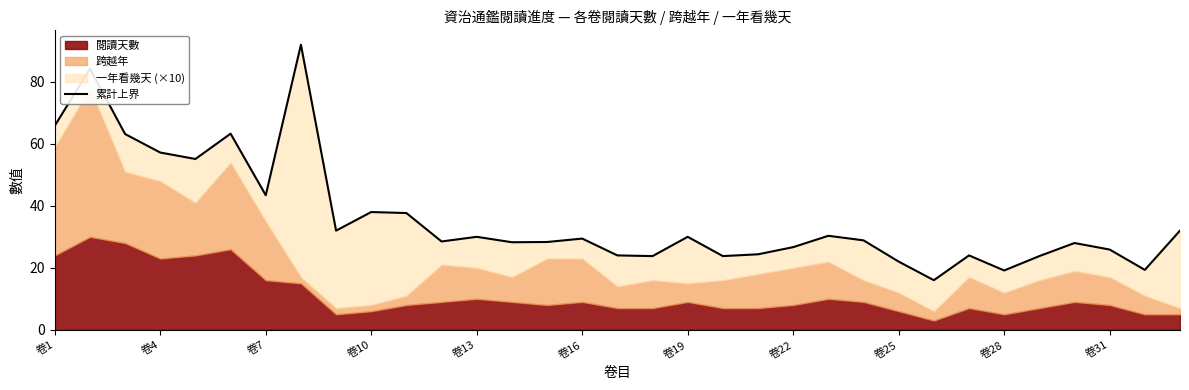

How many interior local valleys (lower than both neighbors) does the data have?

10